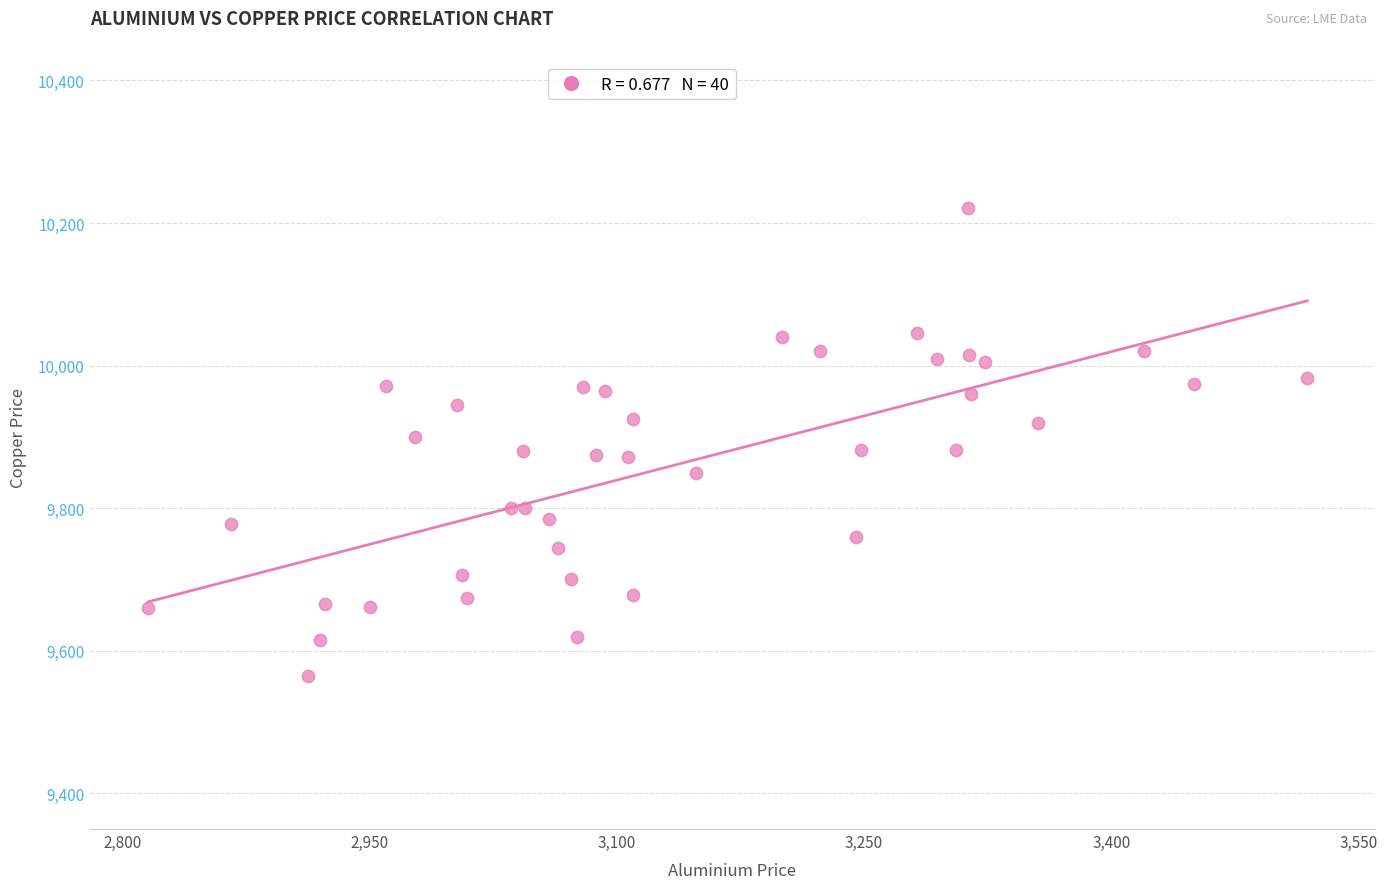

What is the range of X values (max minus min)?

703.5